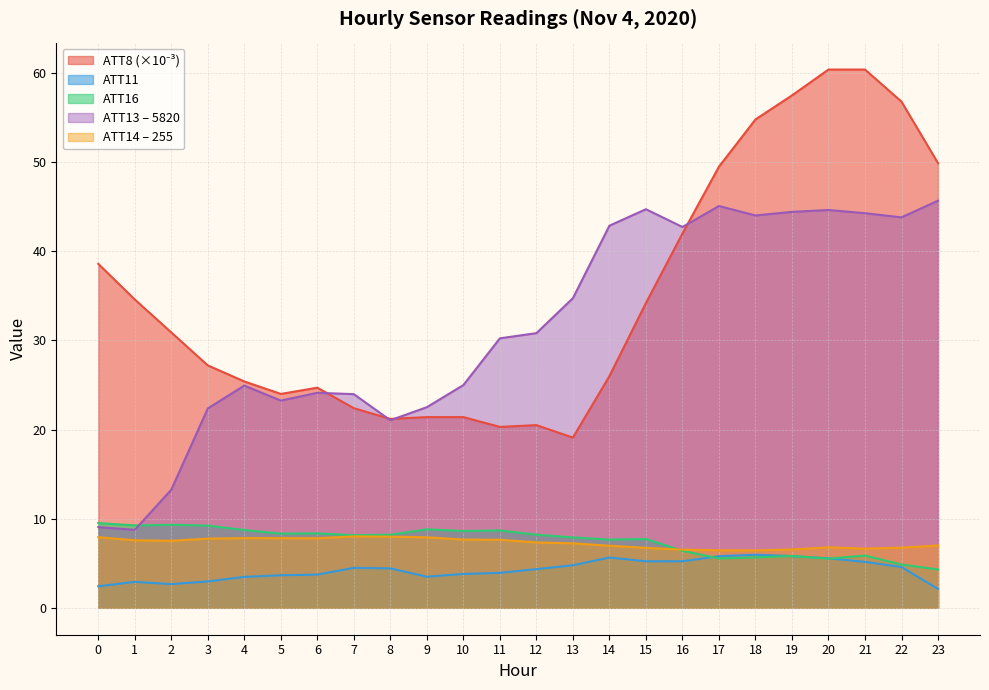

At 1, list the series in order from smallest to largest.

ATT11, ATT14, ATT13, ATT16, ATT8